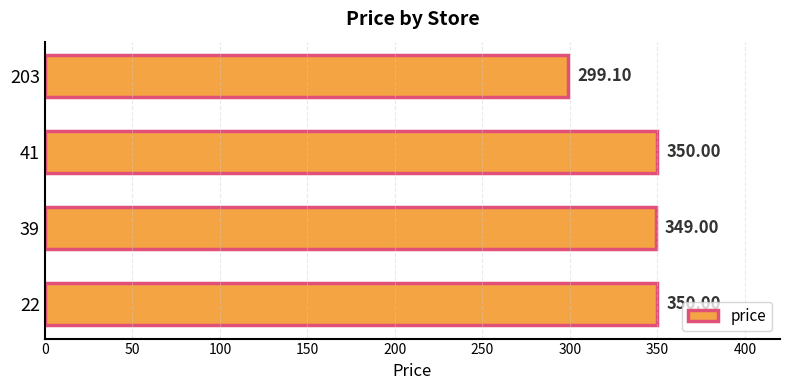

How many distinct data groups are displayed?

1